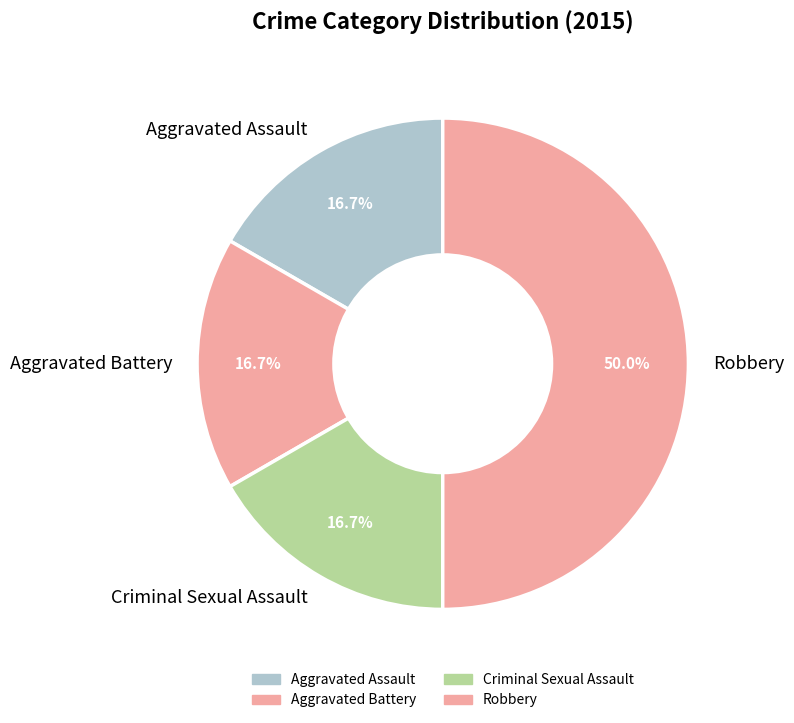

Which has a higher value, Robbery or Aggravated Assault?

Robbery